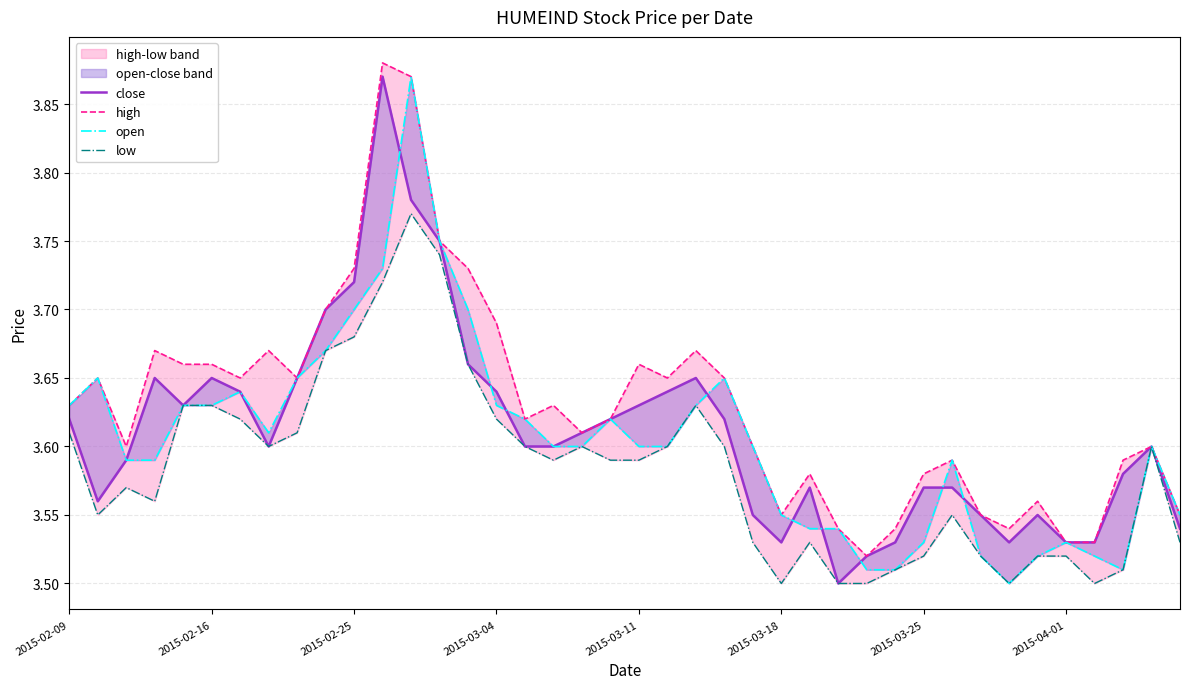

What is the difference between the maximum and second lowest values in the open series?

0.4